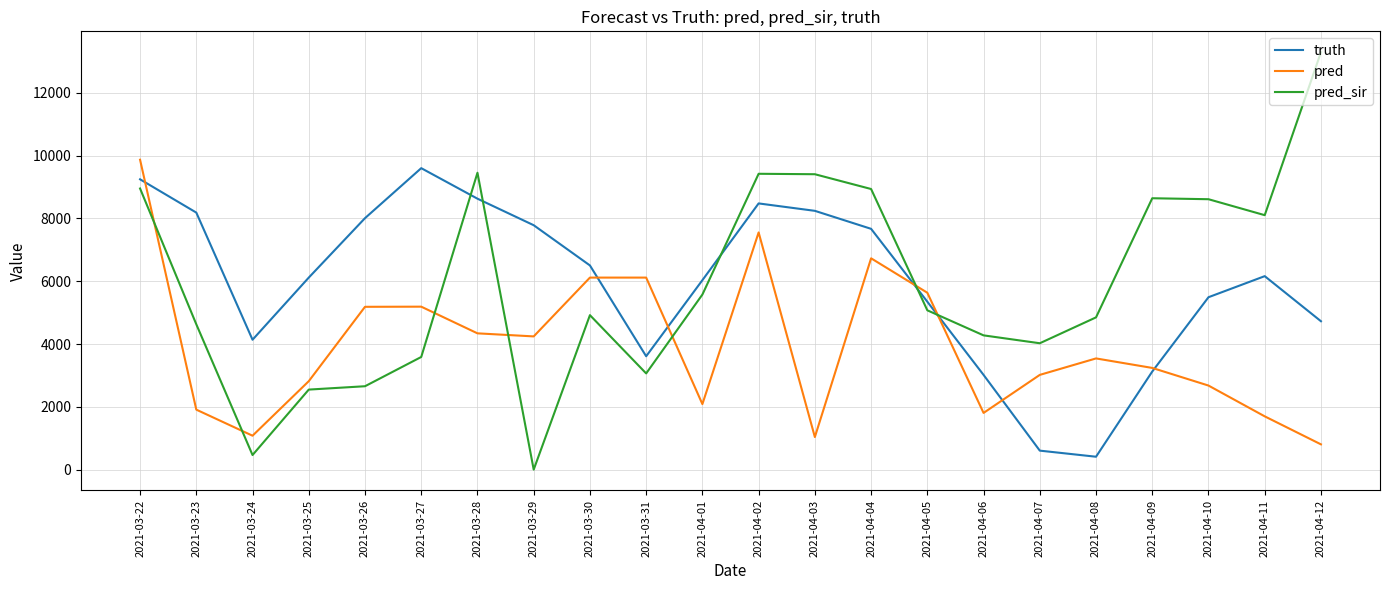

The value of pred_sir at 2021-03-26 is 2655.0. True or false?

True